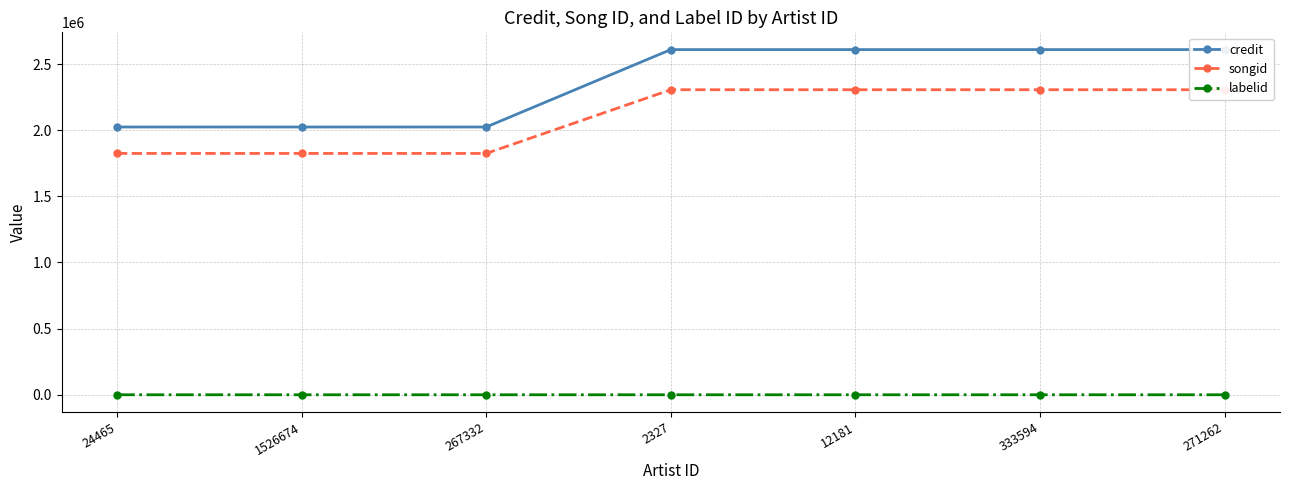

How many values in the credit series are below 2608888?

3